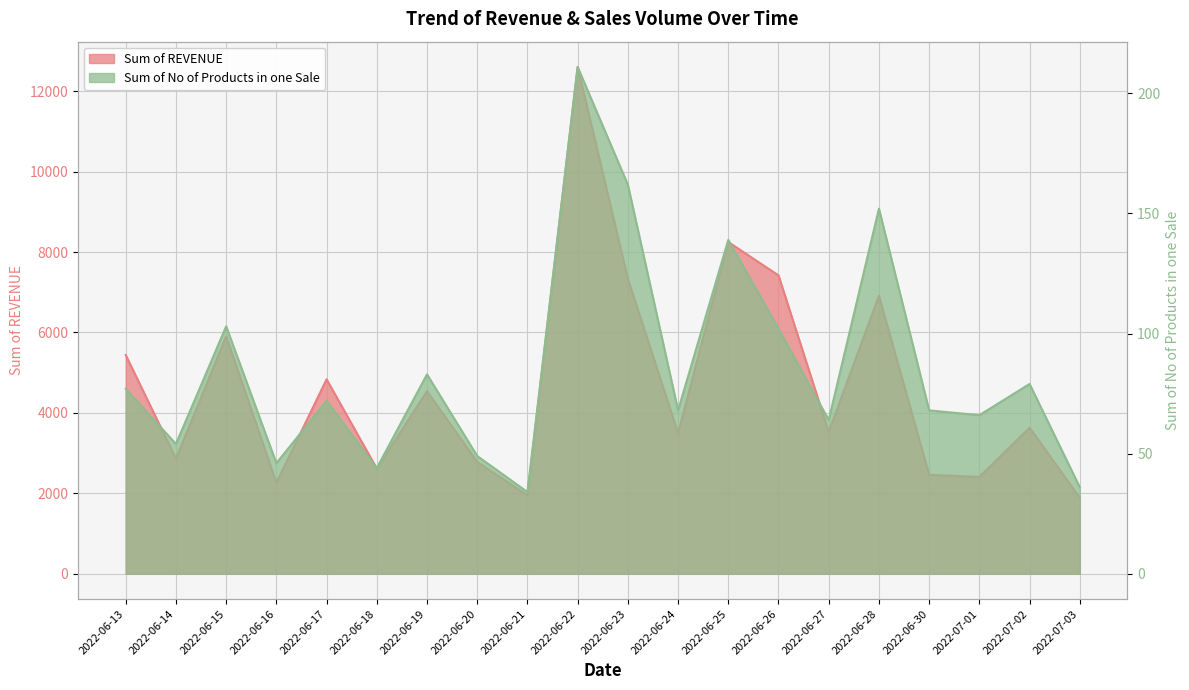

Which has a higher value, 2022-06-15 or 2022-06-17?

2022-06-15